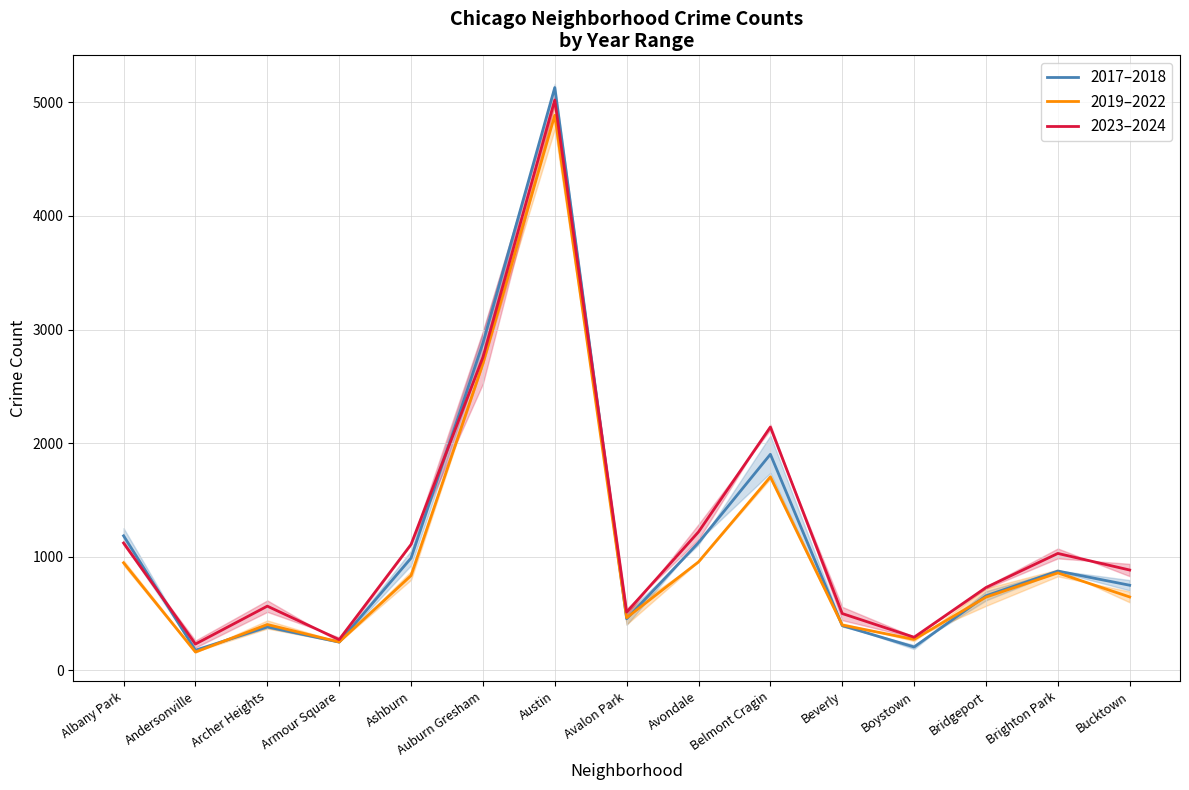

In 2023–2024, how many points are higher than both neighbors (excluding endpoints)?

4